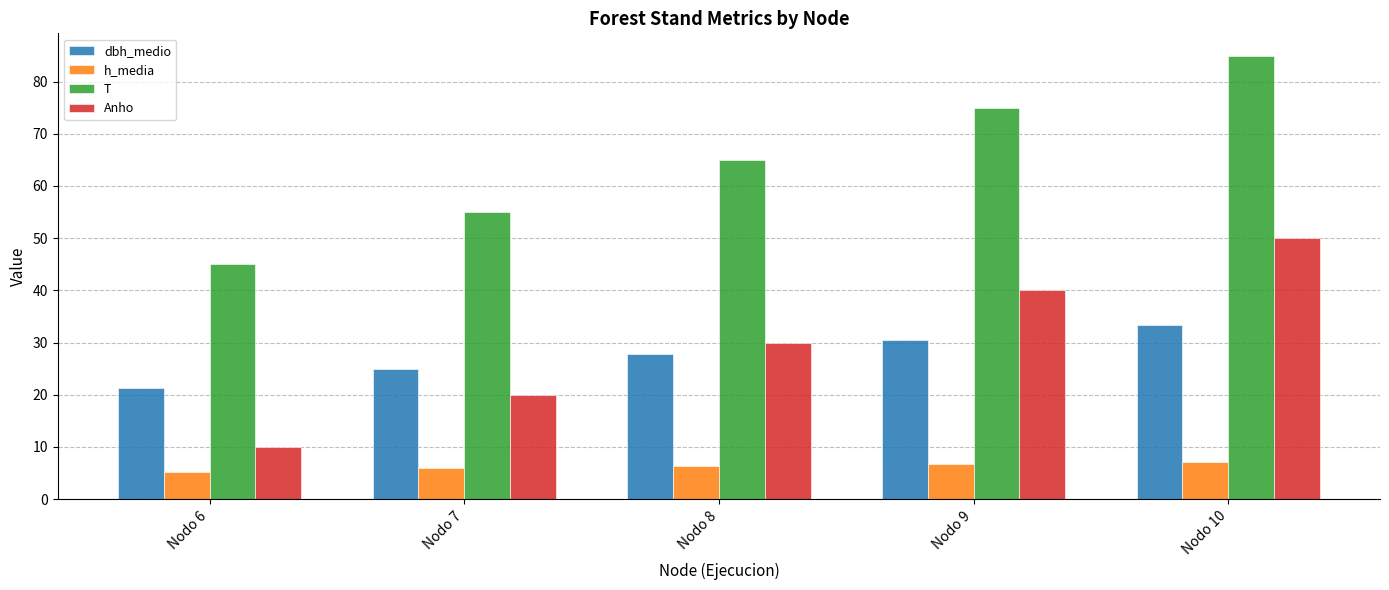

What is the maximum value for T?

85.0